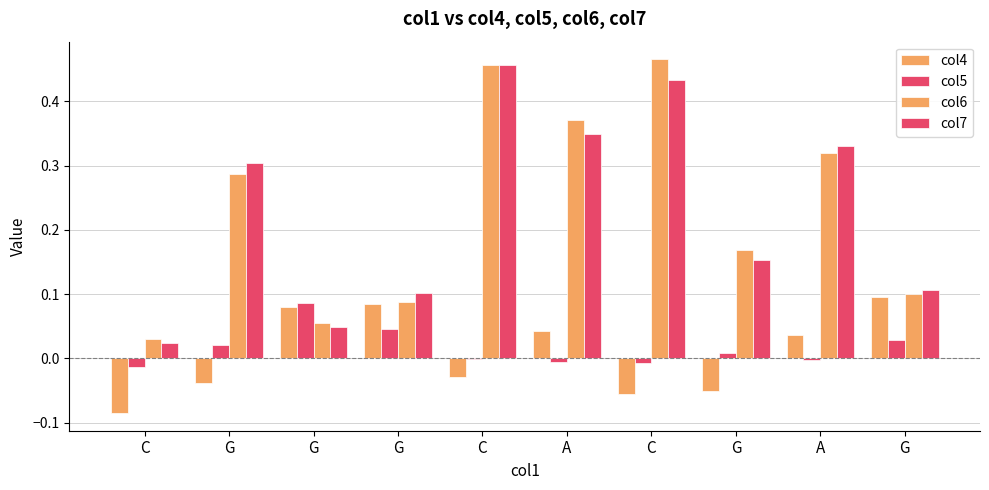

Rank the series at A from lowest to highest value.

col5, col4, col7, col6